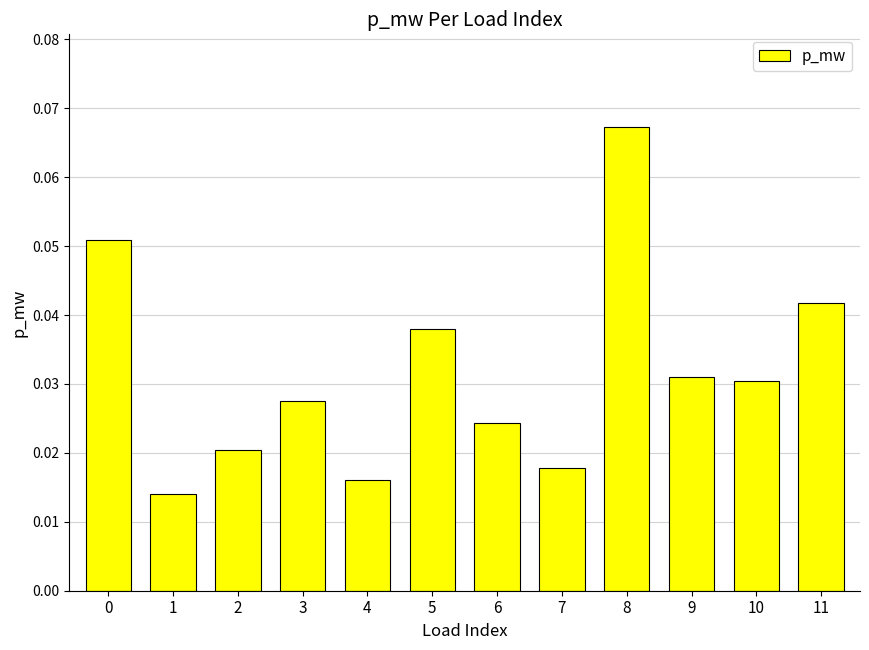

The chart shows a value of 0.1 at 5. True or false?

False